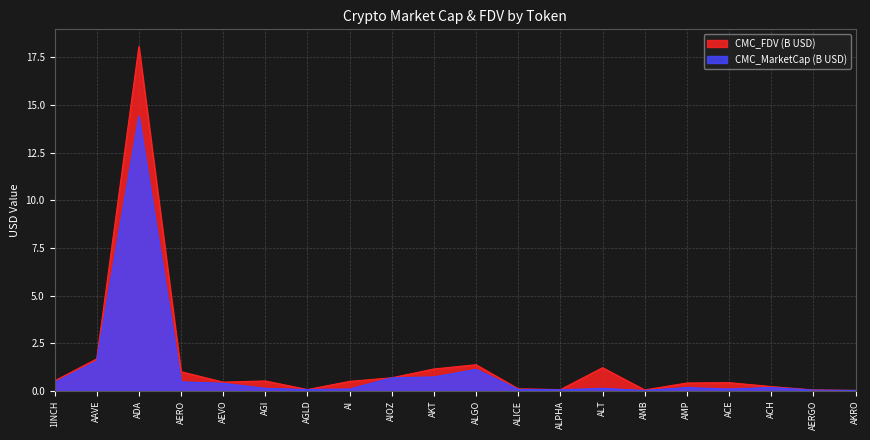

Where is CMC_FDV nearest to the value 9?

AAVE